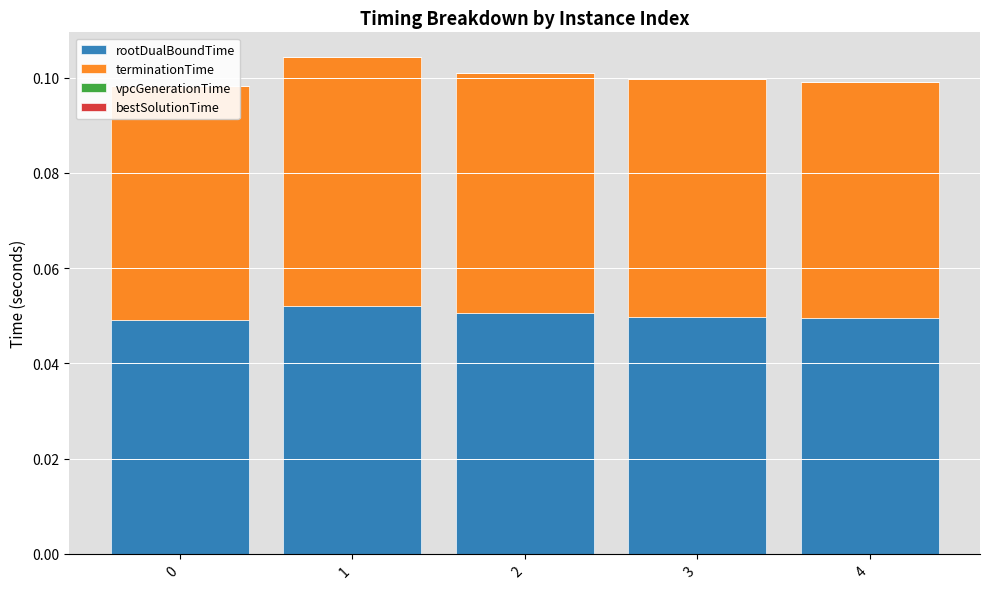

Which has a higher value, 4 or 0?

4